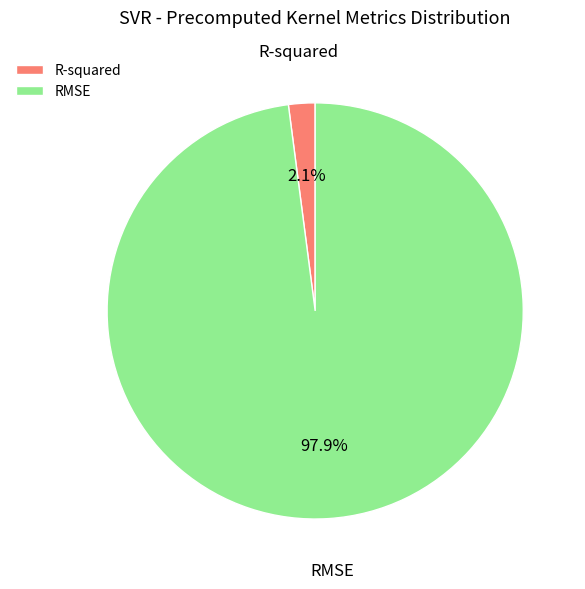

To the nearest percent, what is the combined percentage of RMSE and R-squared?

100%